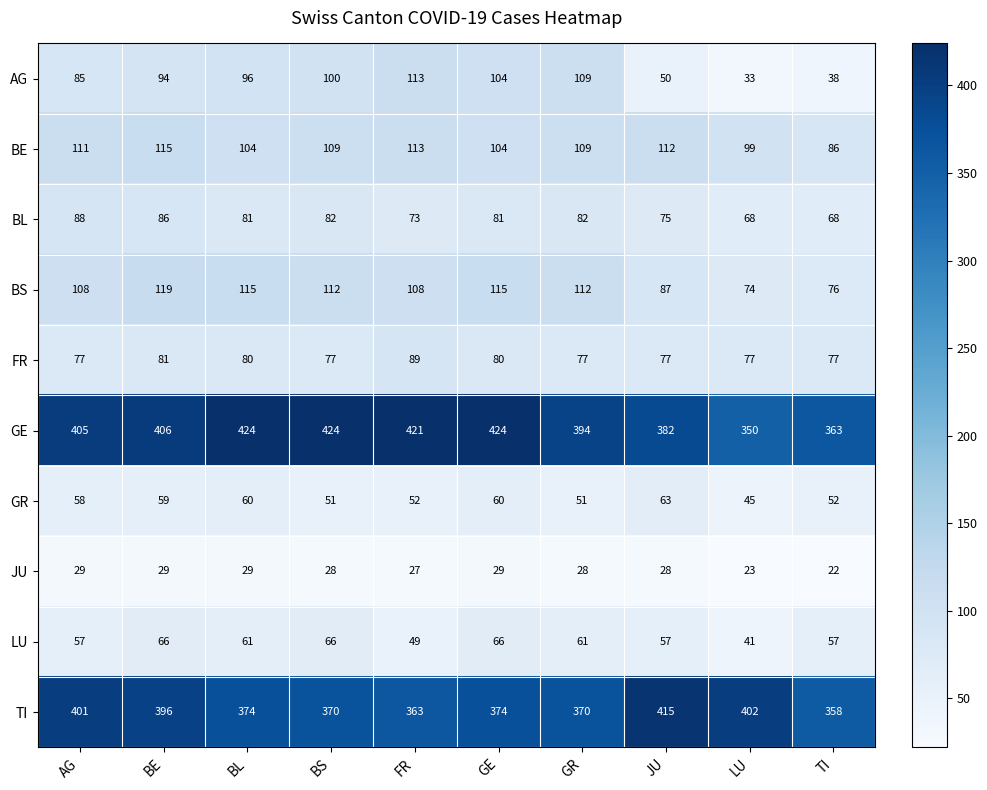

List the series in order of their peak value, lowest first.

JU, GR, LU, BL, FR, AG, BE, BS, TI, GE